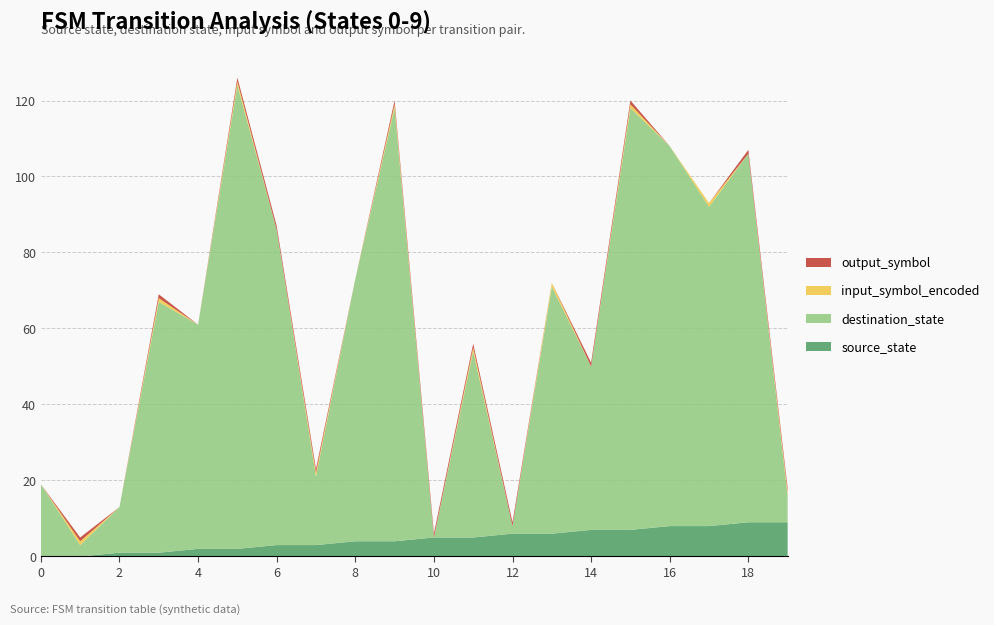

Reading left to right, extract all data points from this chart.

source_state: 0	0	1	1	2	2	3	3	4	4	5	5	6	6	7	7	8	8	9	9
destination_state: 19	3	12	66	59	122	83	18	69	114	0	49	2	65	43	111	100	84	97	7
input_symbol_encoded: 0	1	0	1	0	1	0	1	0	1	0	1	0	1	0	1	0	1	0	1
output_symbol: 0	1	0	1	0	1	1	1	0	1	1	1	1	0	1	1	0	0	1	1